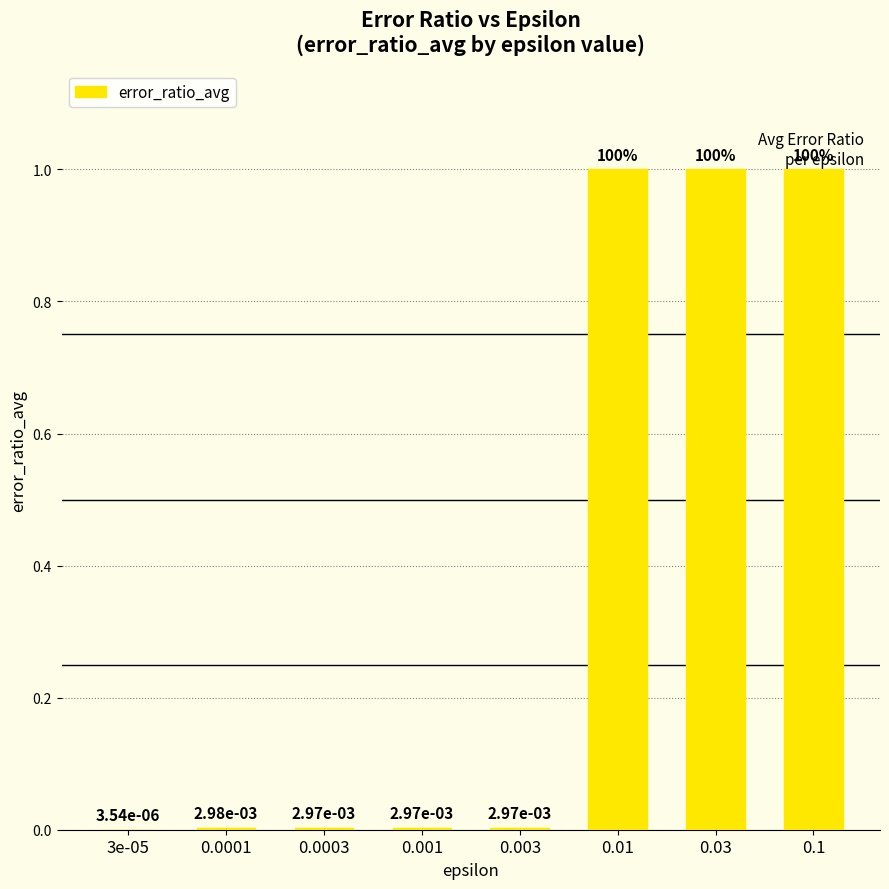

How many distinct data groups are displayed?

1